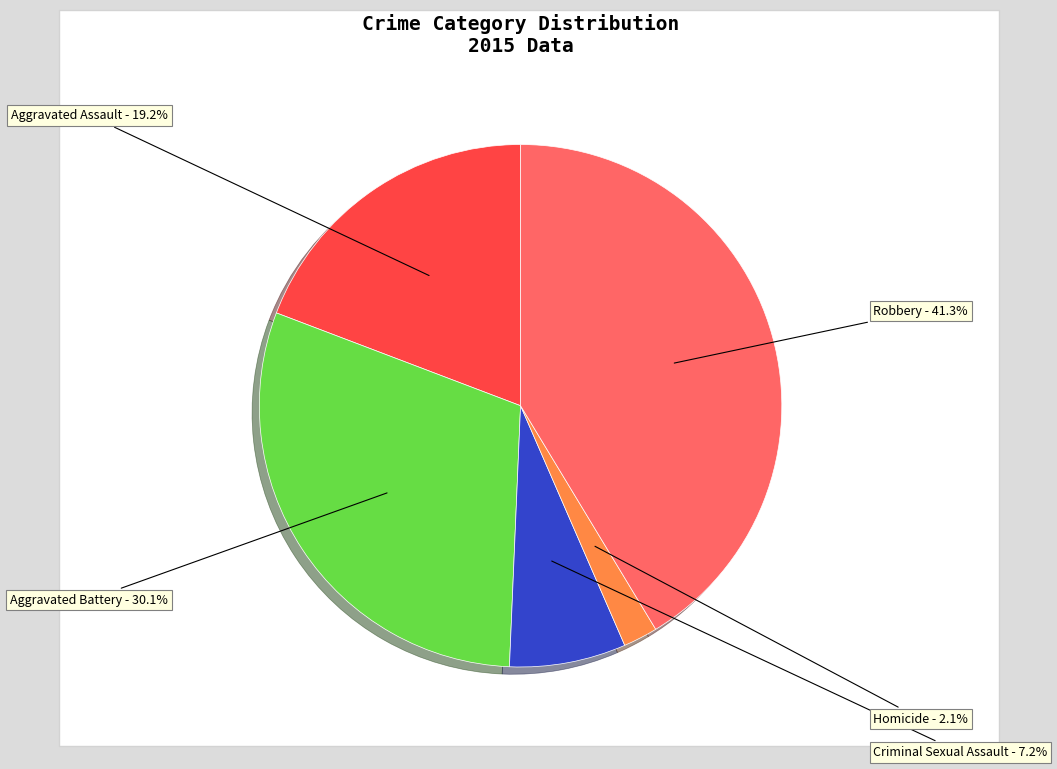

Which category has the biggest portion of the pie?

Robbery